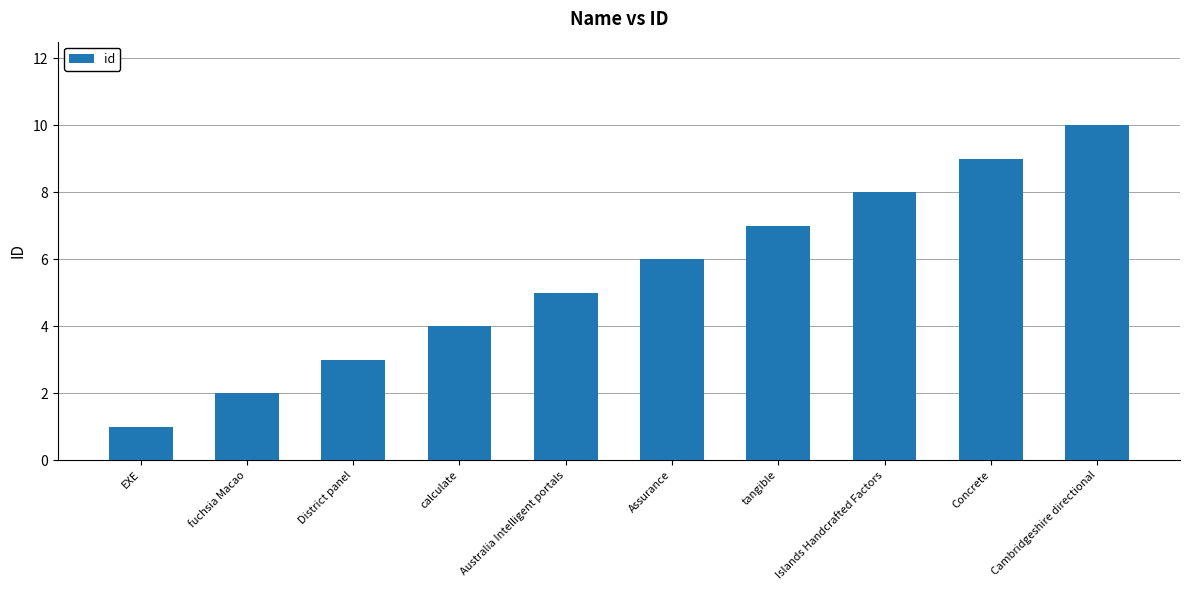

List the labels in order of value, largest first.

Cambridgeshire directional, Concrete, Islands Handcrafted Factors, tangible, Assurance, Australia Intelligent portals, calculate, District panel, fuchsia Macao, EXE